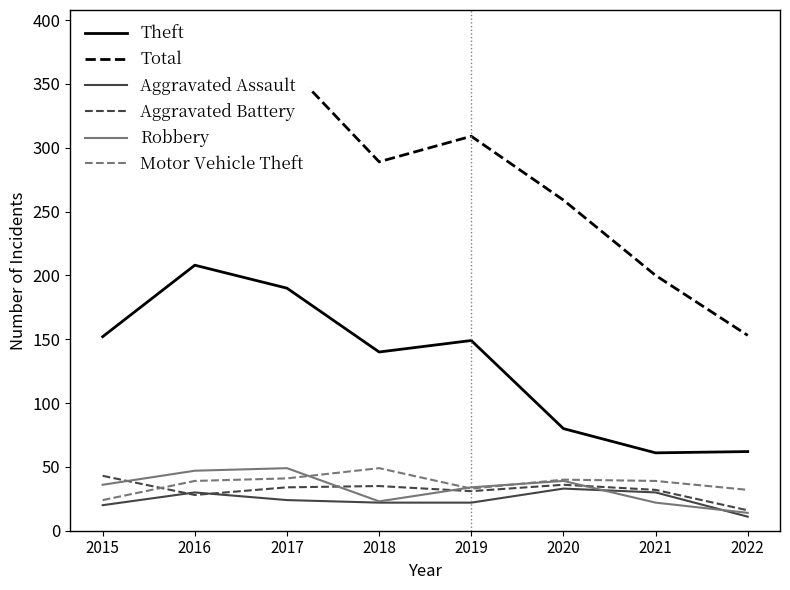

True or false: Robbery and Theft cross at least once.

False